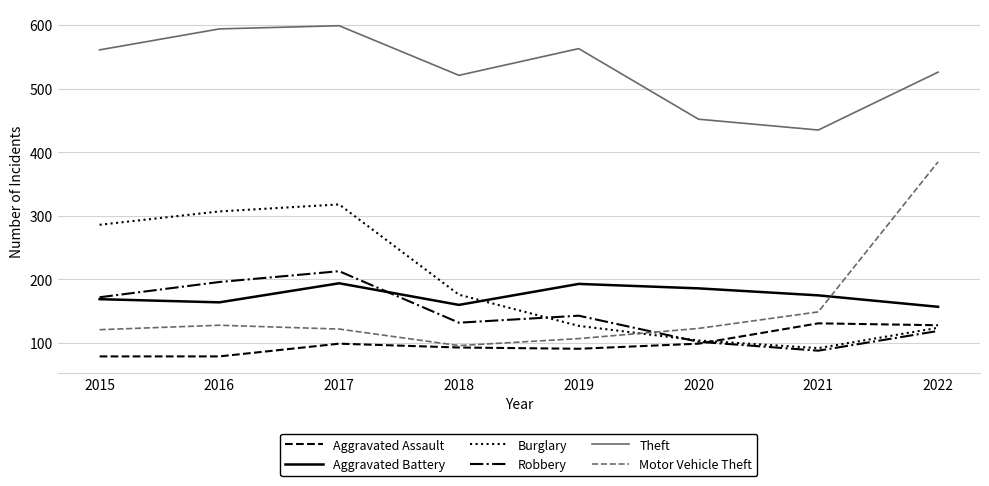

True or false: Robbery has a value of 215 at 2019.

False